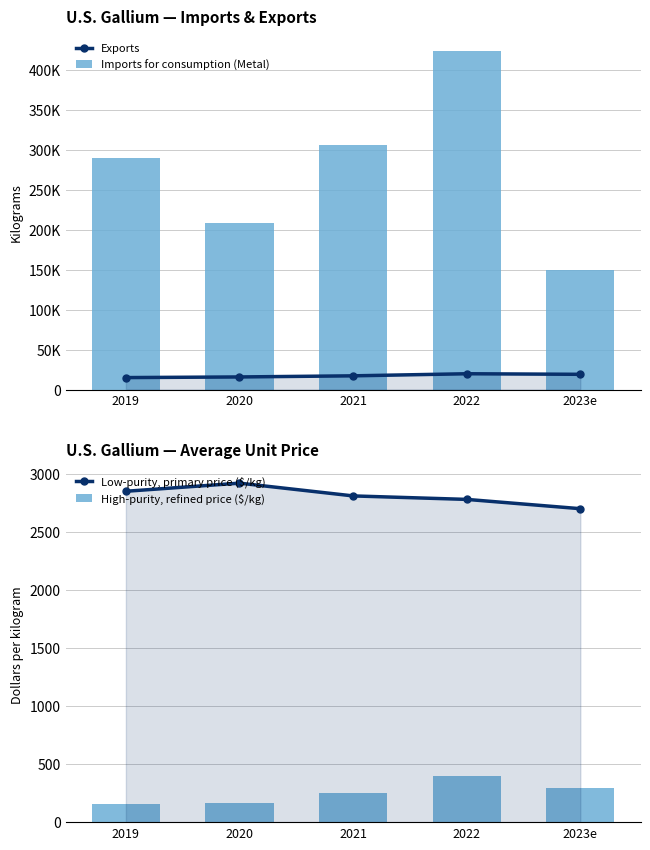

At which category is the sum across all series the highest?

2022